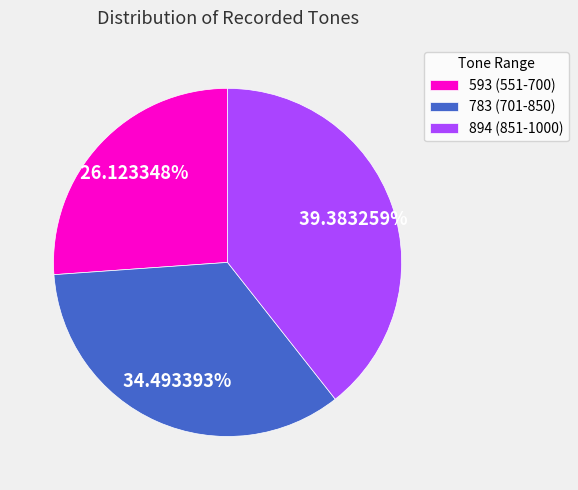

To the nearest percent, what is the difference between the 593 (551-700) and 894 (851-1000) slice percentages?

13%